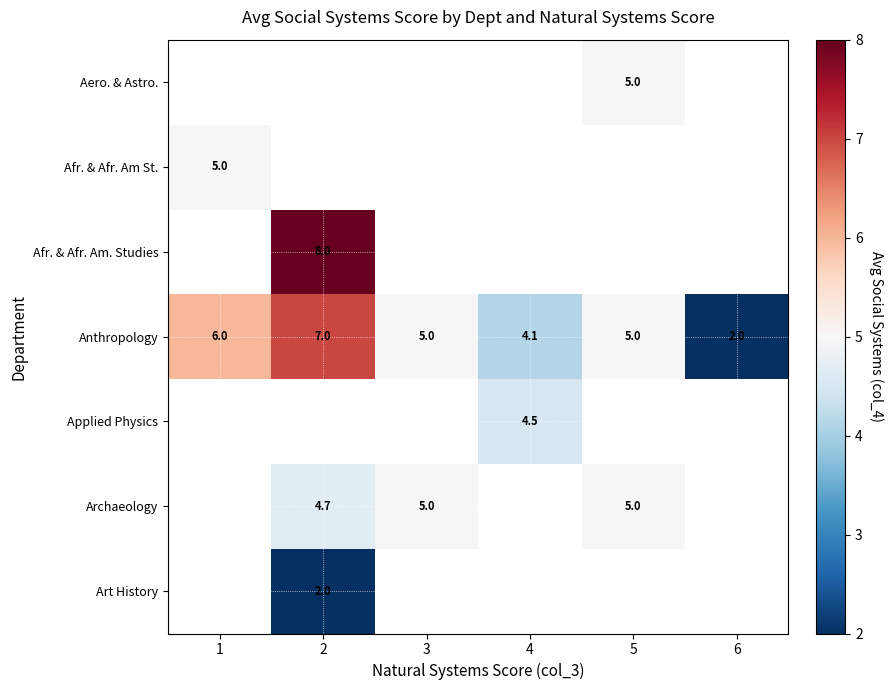

Which category has the lowest value in the Anthropology series?

6